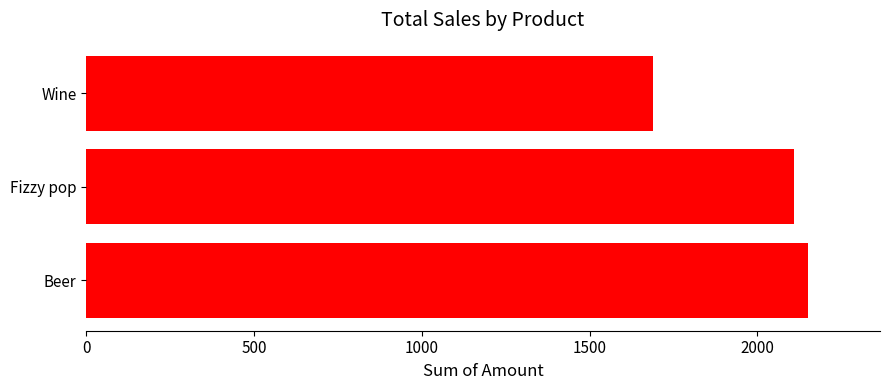

List the labels in order of value, smallest first.

Wine, Fizzy pop, Beer